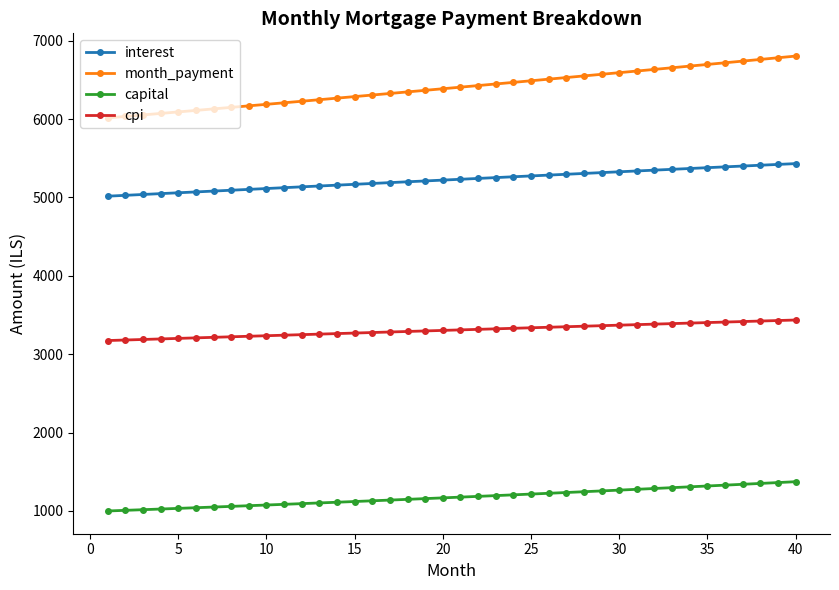

What are all the series names shown in the legend?

interest, month_payment, capital, cpi